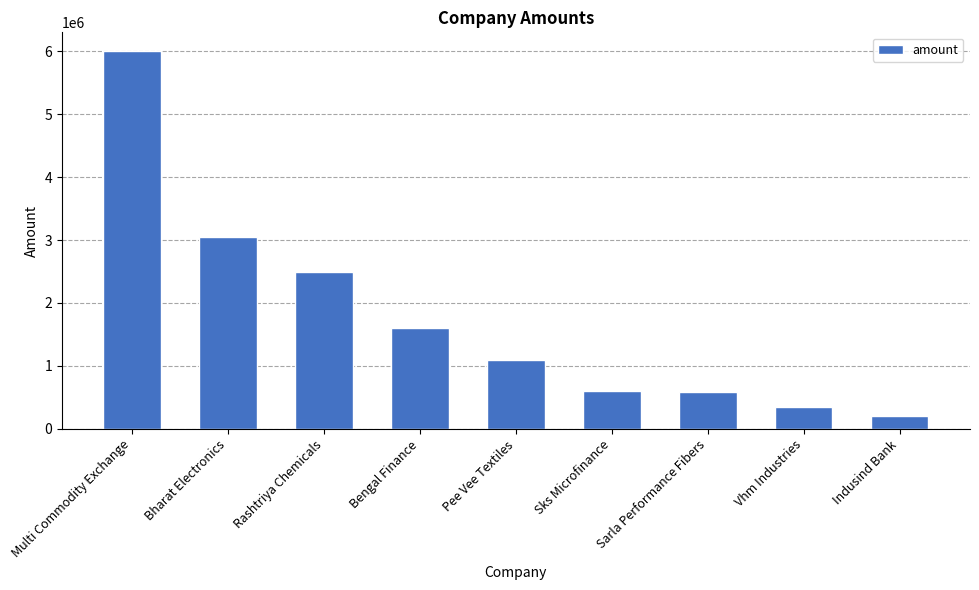

Count the number of data series in this chart.

1